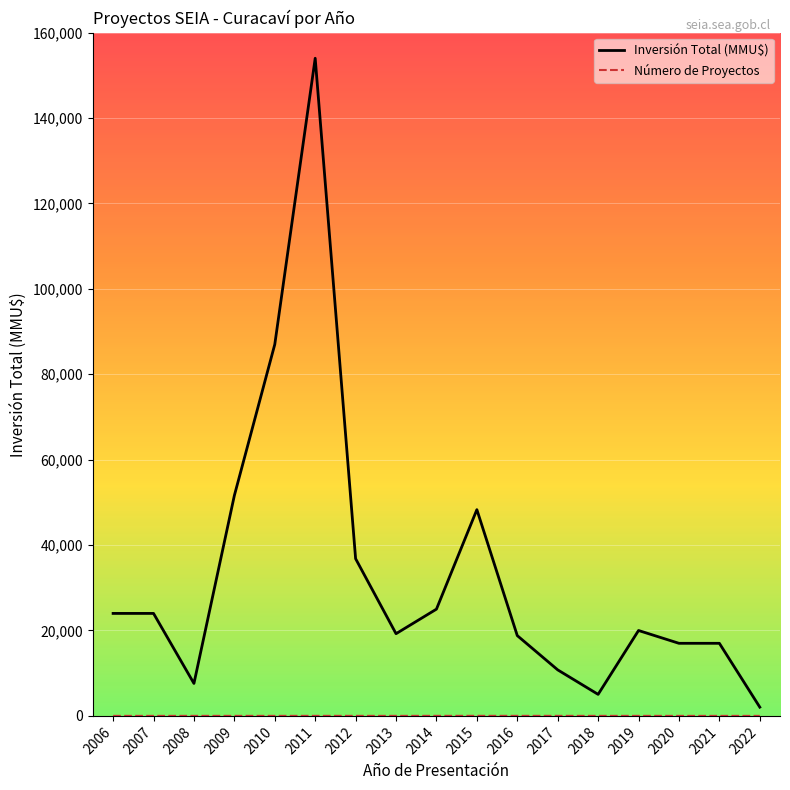

Which series changed the most between 2011 and 2016?

Inversión Total (MMU$)